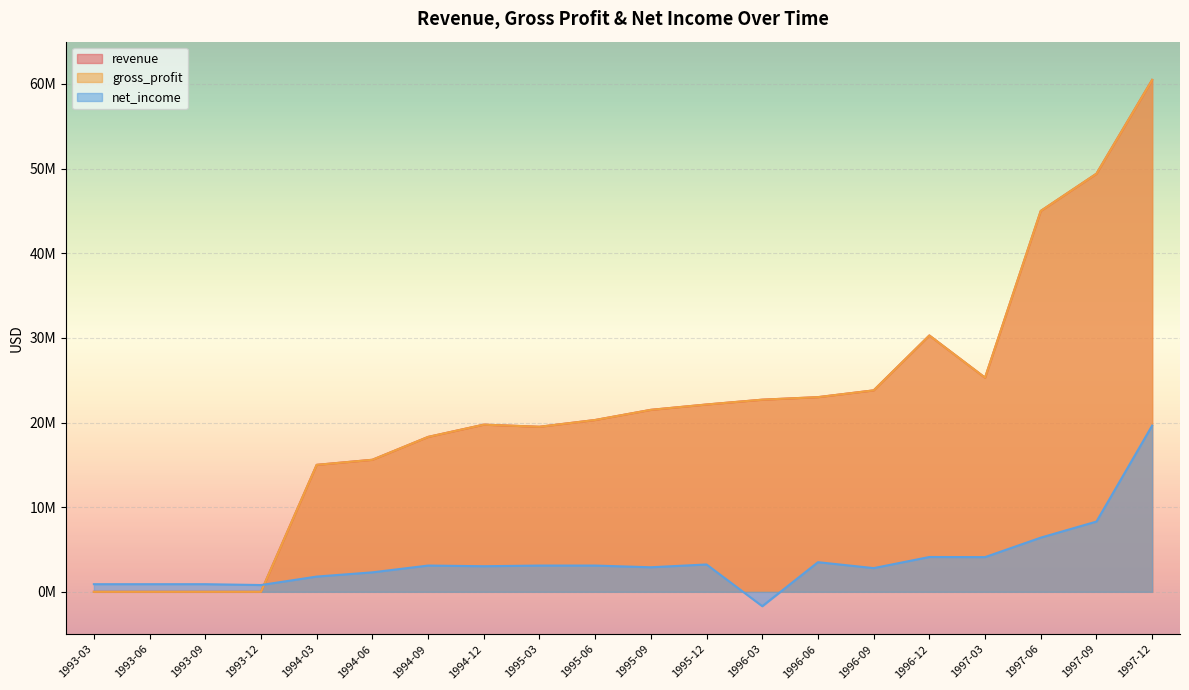

True or false: net_income and gross_profit cross at least once.

True